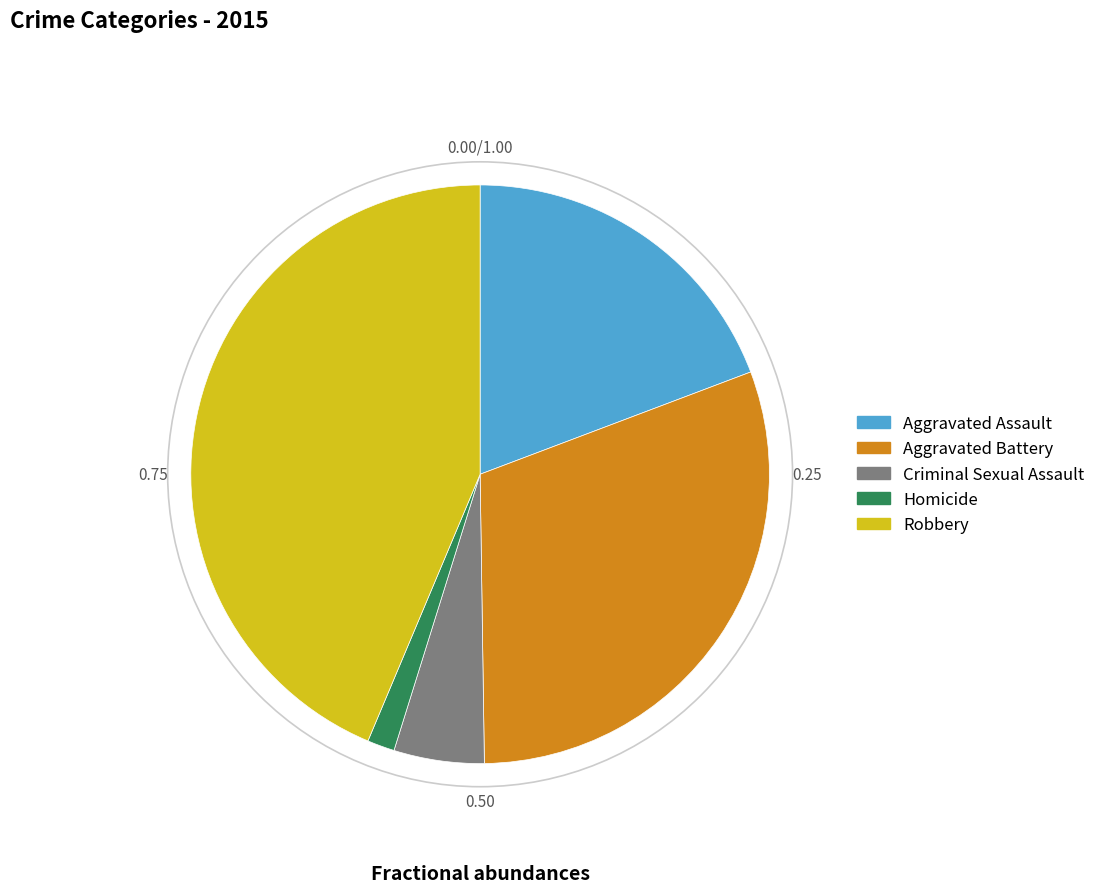

Is the sum of Aggravated Battery and Criminal Sexual Assault greater than half?

No